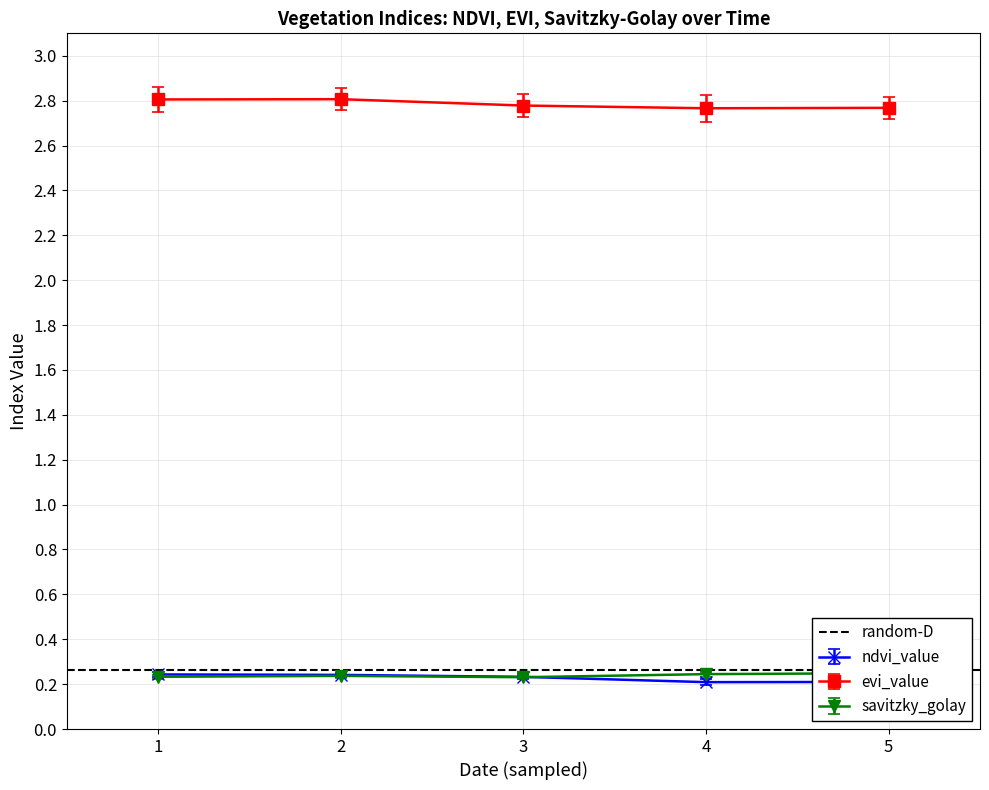

True or false: evi_value and ndvi_value cross at least once.

False